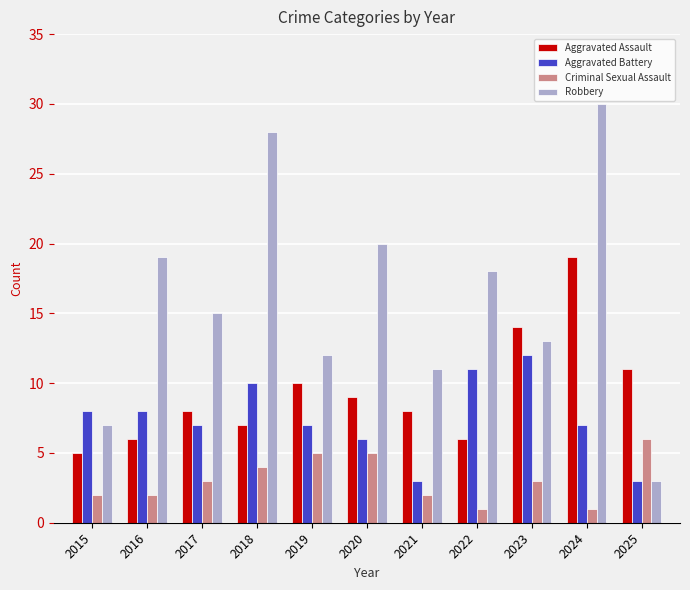

How many categories are shown in the chart?

11